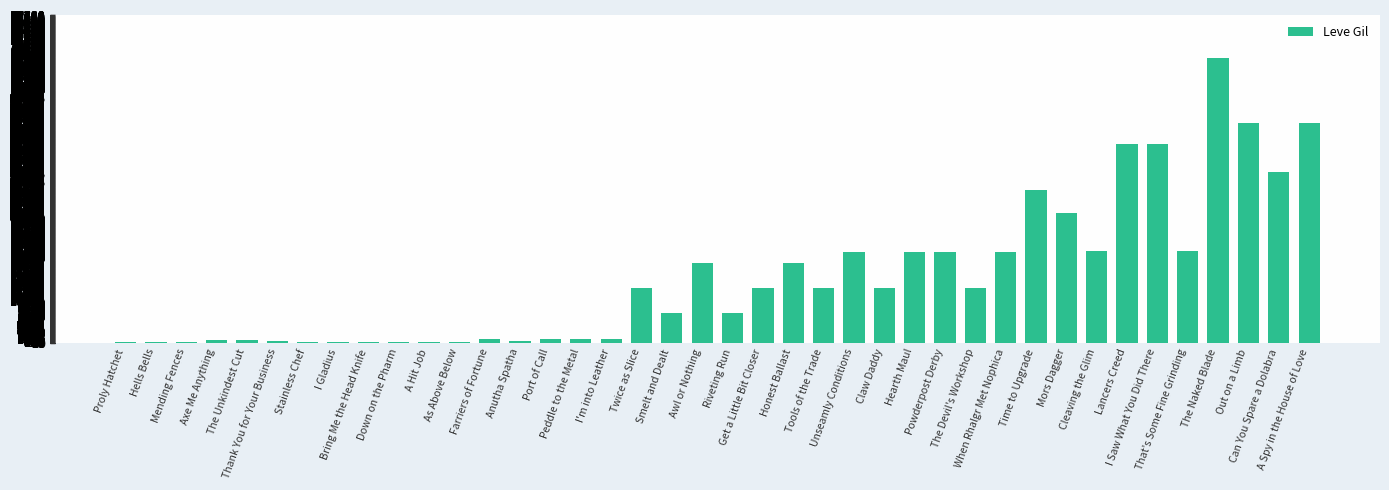

What is the sum of all values?

629429